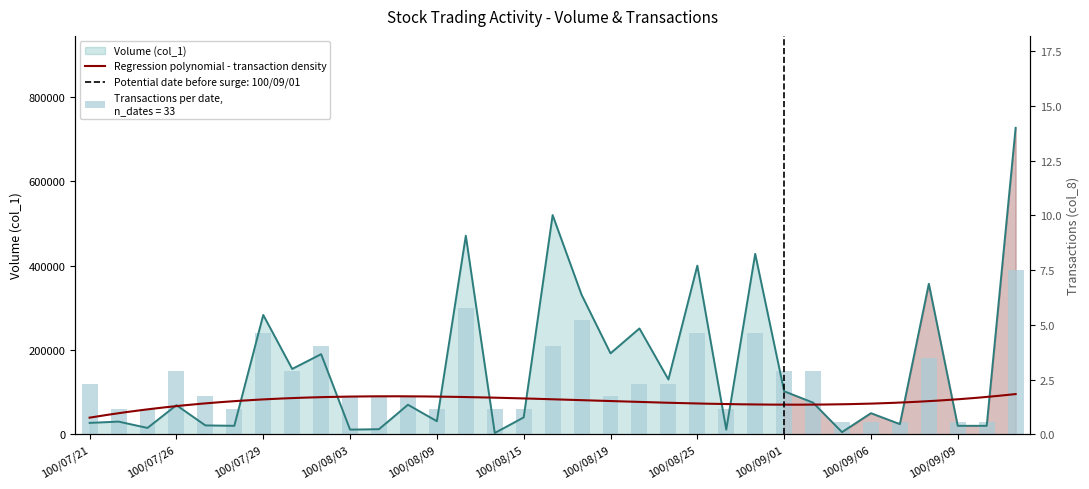

Where is Volume (col_1) nearest to the value 365000?

100/09/08